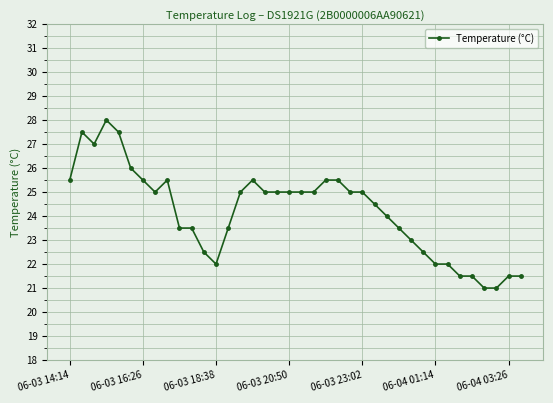

What is the value of the 11th point from the left?

23.5